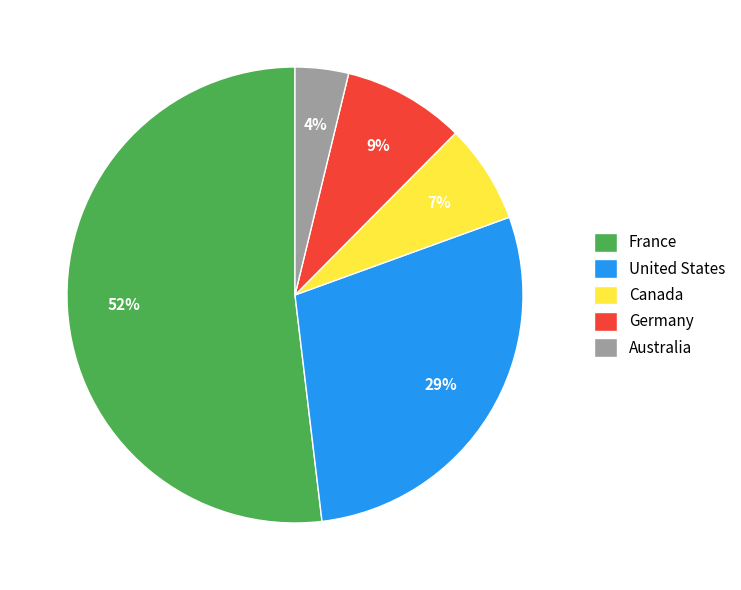

Is there a majority slice in this chart?

Yes